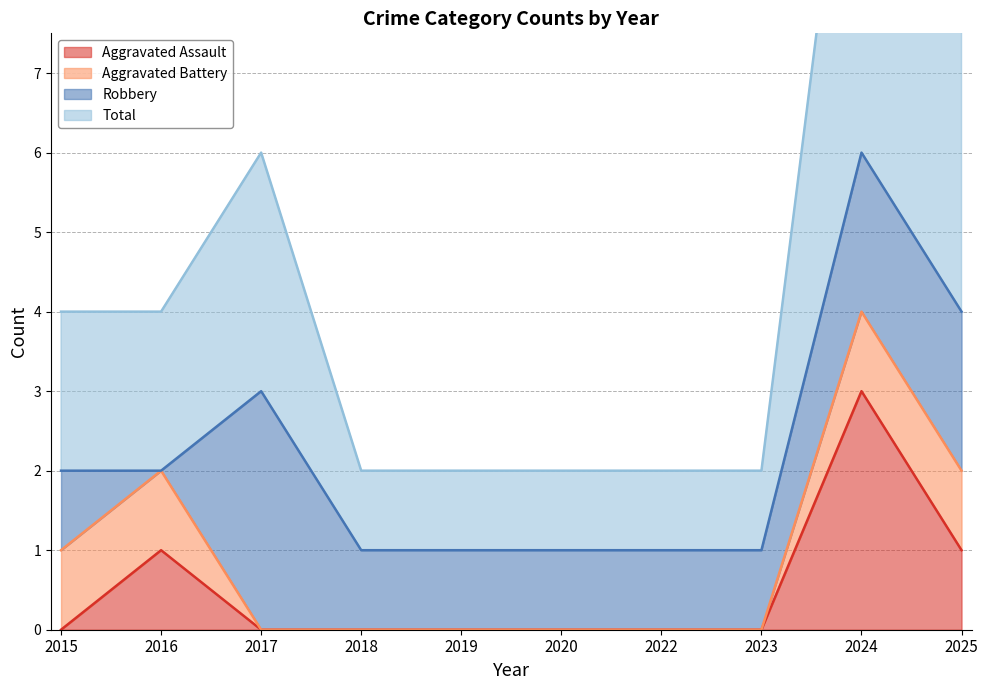

Which category has the highest value across all series?

2024